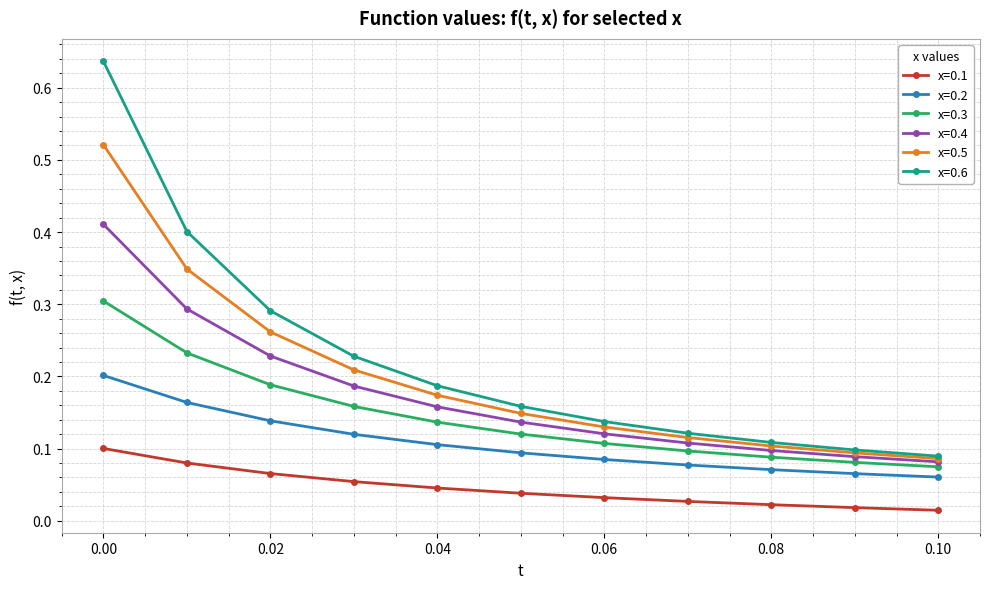

True or false: x=0.1 and x=0.6 cross at least once.

False